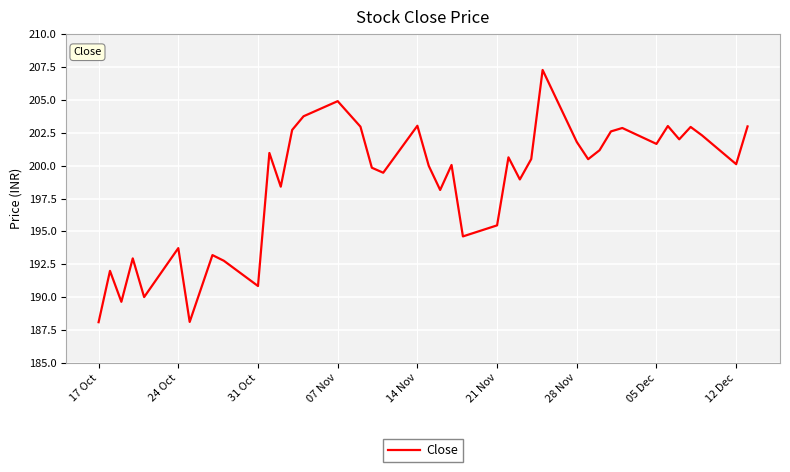

What is the difference between the maximum and minimum values?

19.2